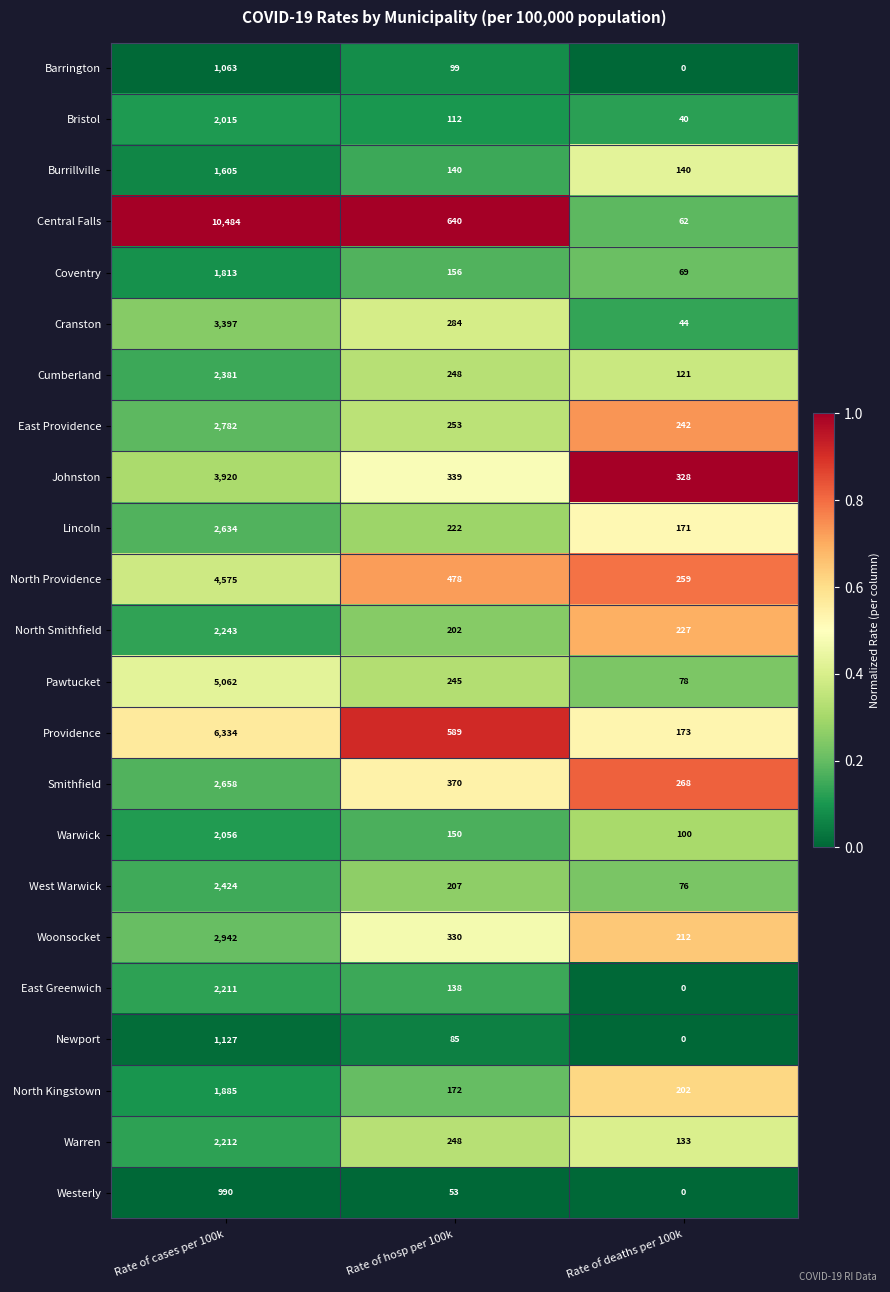

What is the spread (max minus min) of values at Rate of cases per 100k?

9494